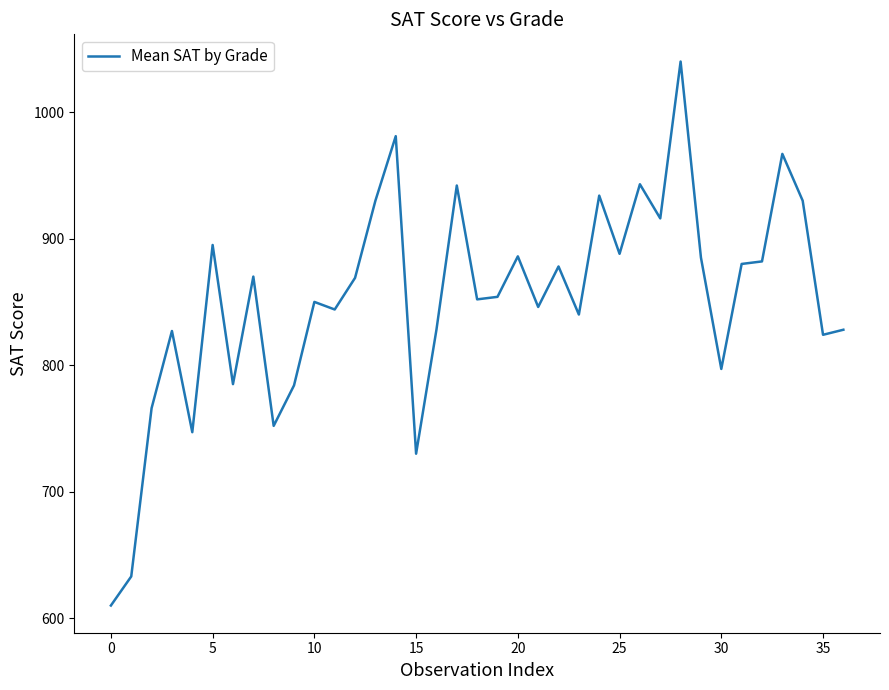

What is the smallest value displayed?

610